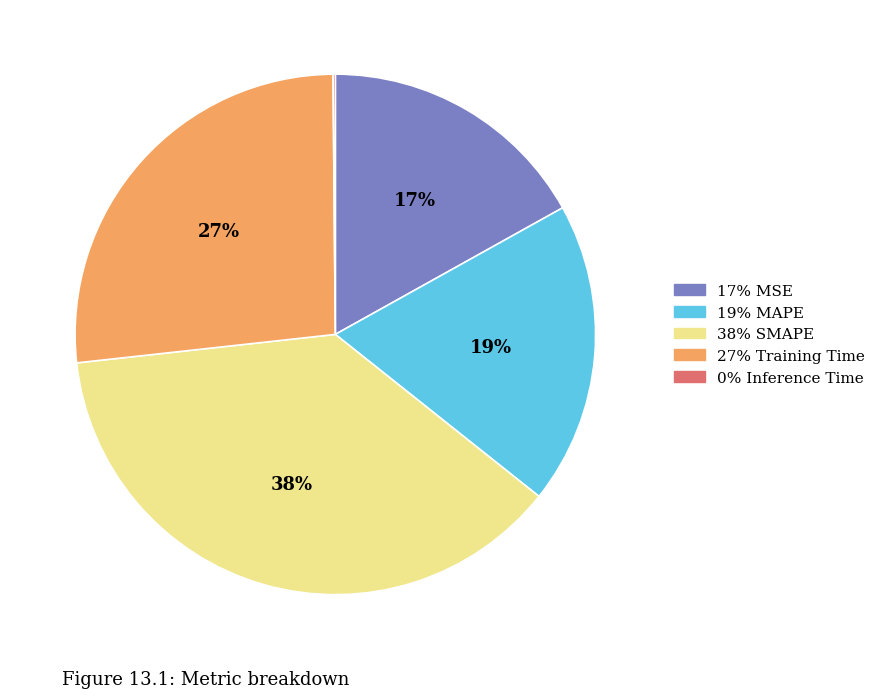

Is there a majority slice in this chart?

No